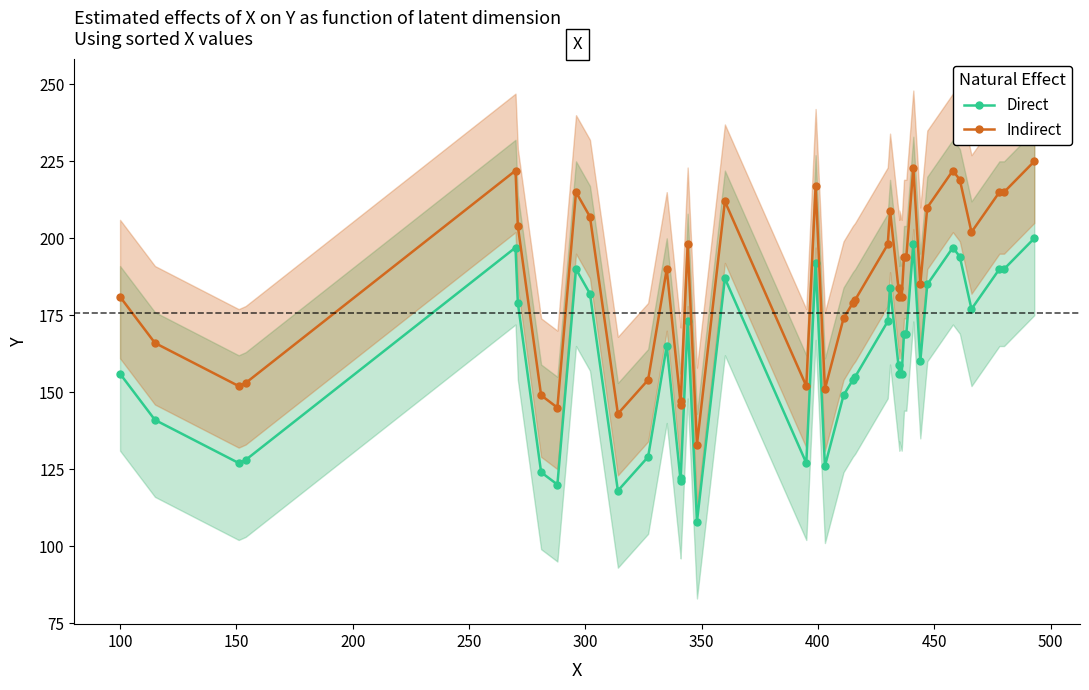

What is the sum of all Indirect values?

7427